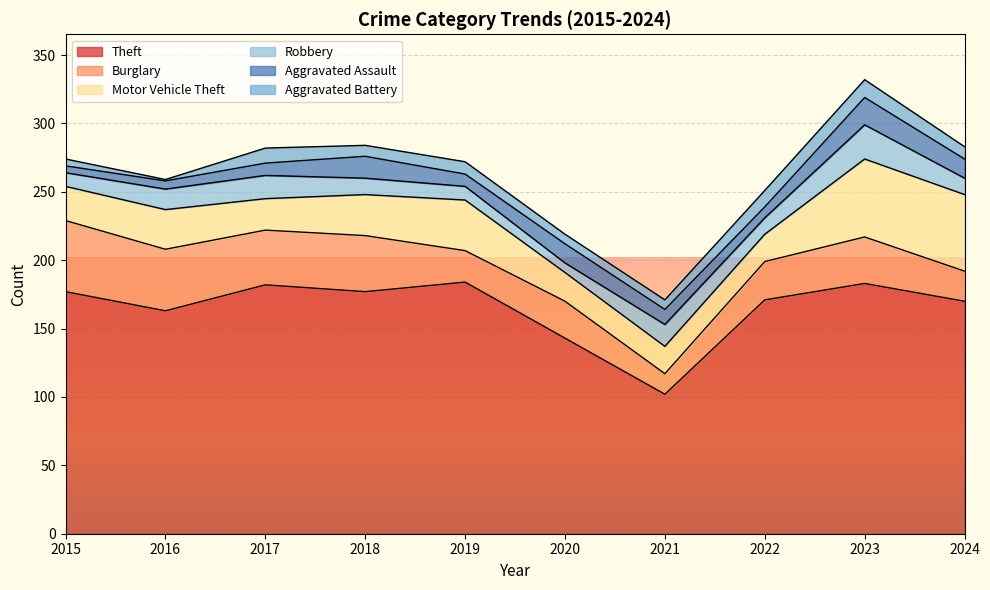

The Burglary series shows 53 at 2018. True or false?

False